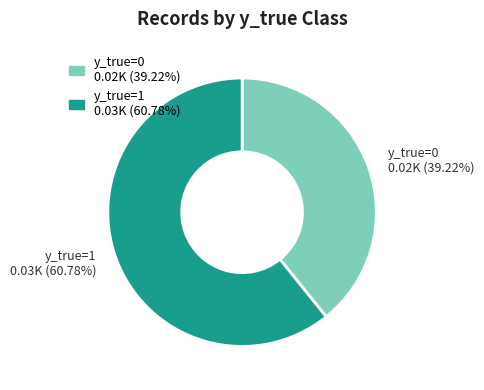

How many slices are in this pie chart?

2